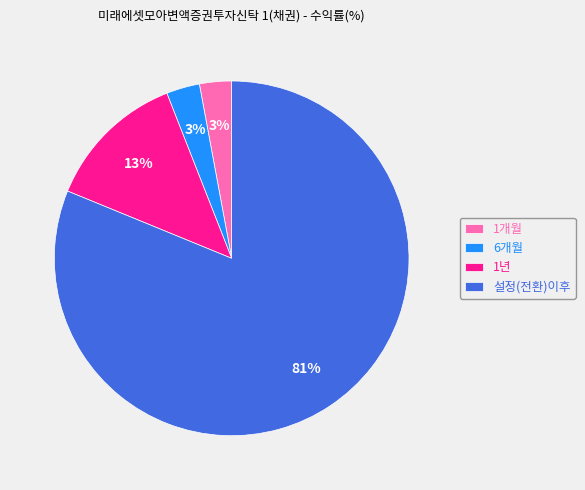

How many segments does this pie chart have?

4